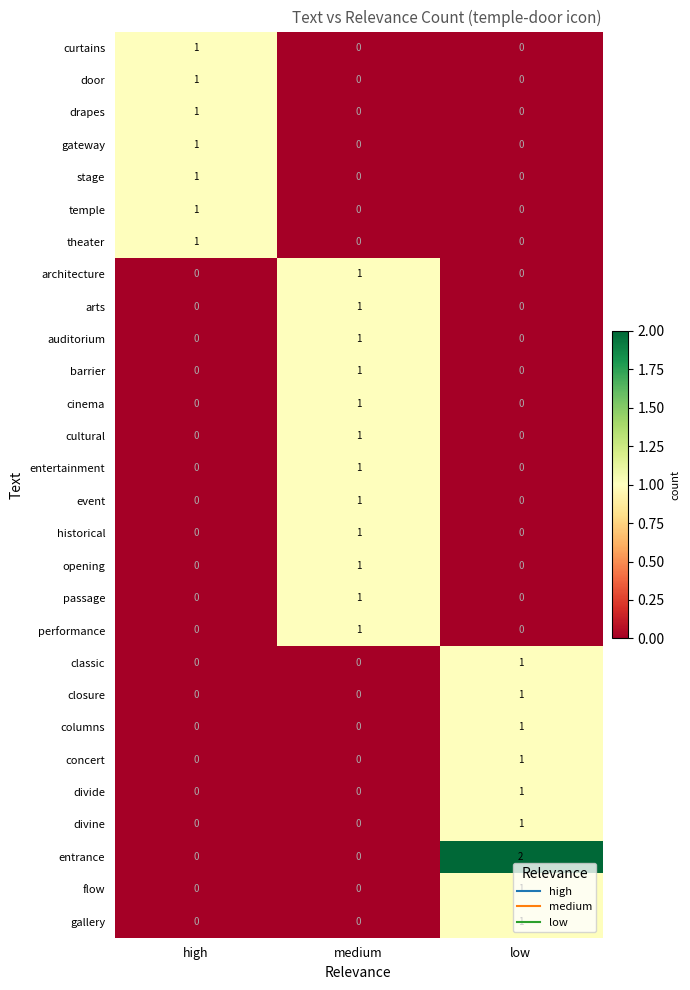

At how many categories does at least one series exceed 0?

3